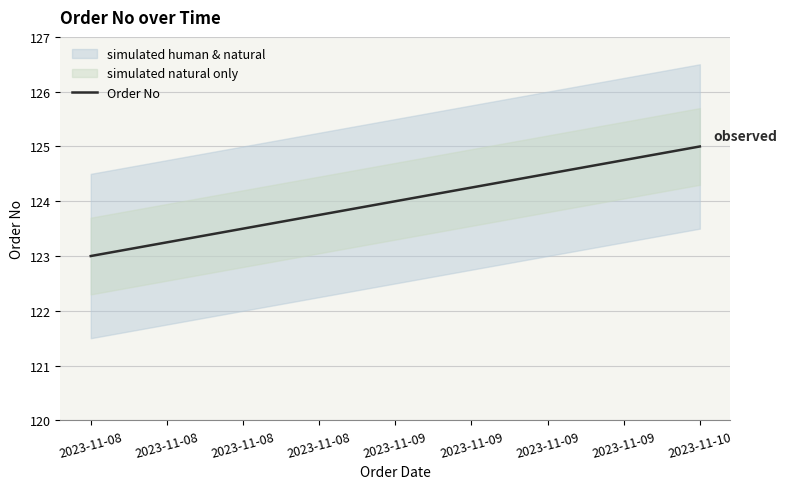

How many values are below 124?

1